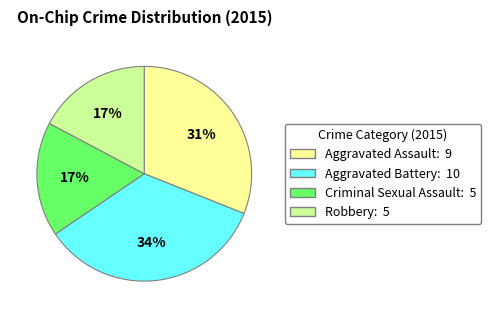

Does Aggravated Battery represent more than half of the total?

No